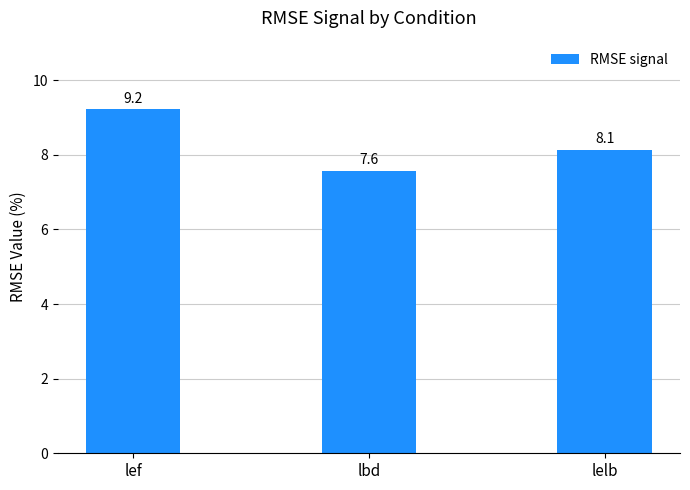

What is the difference between the values at lelb and lef?

1.1